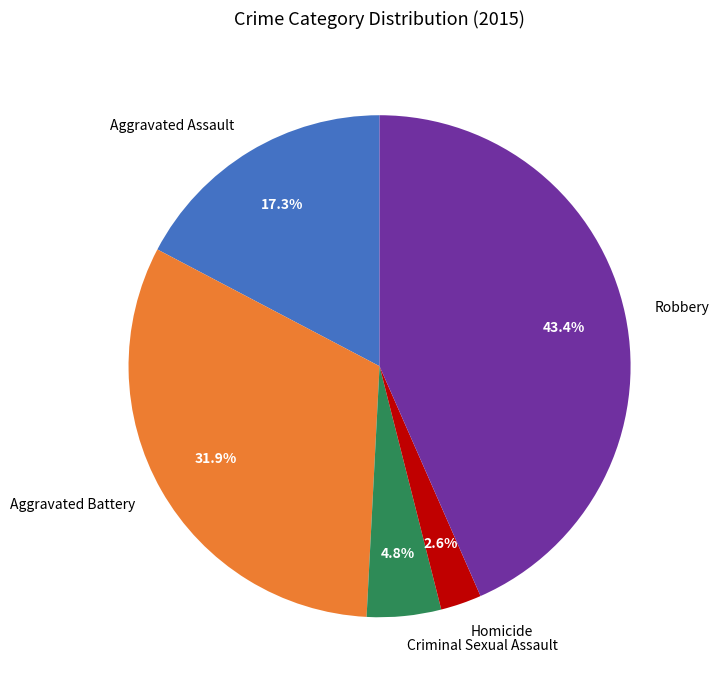

Is there any slice that represents more than half of the pie?

No